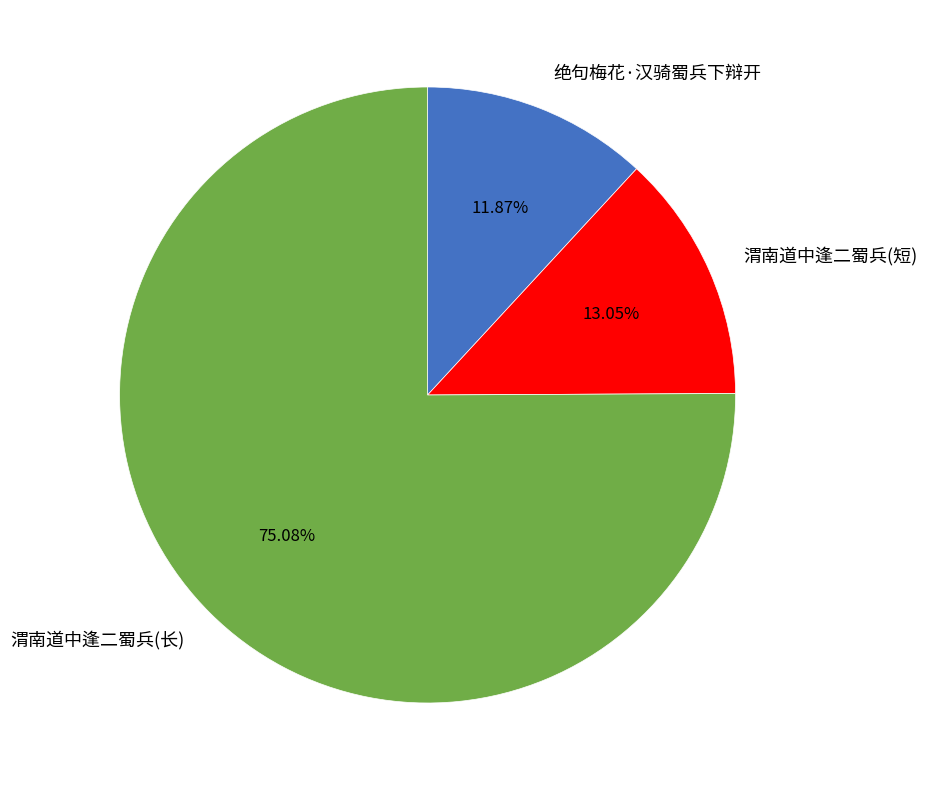

Combined, do 渭南道中逢二蜀兵(长) and 渭南道中逢二蜀兵(短) account for over 50%?

Yes